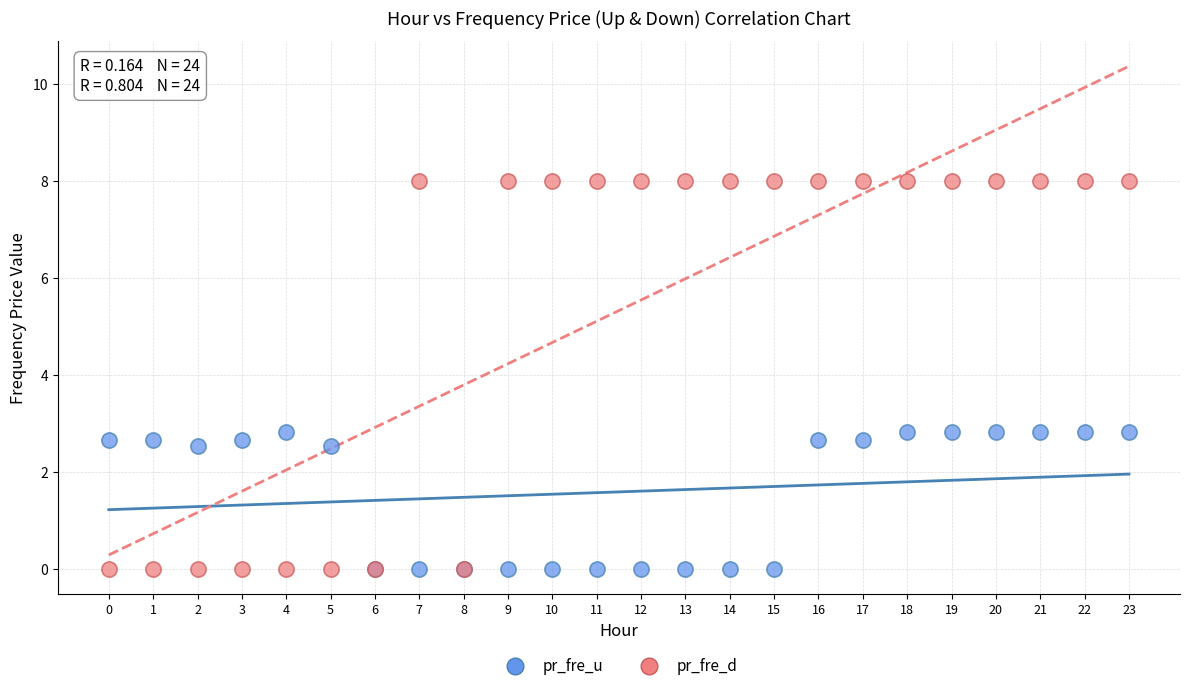

Which series has the largest Y range (max minus min)?

pr_fre_d